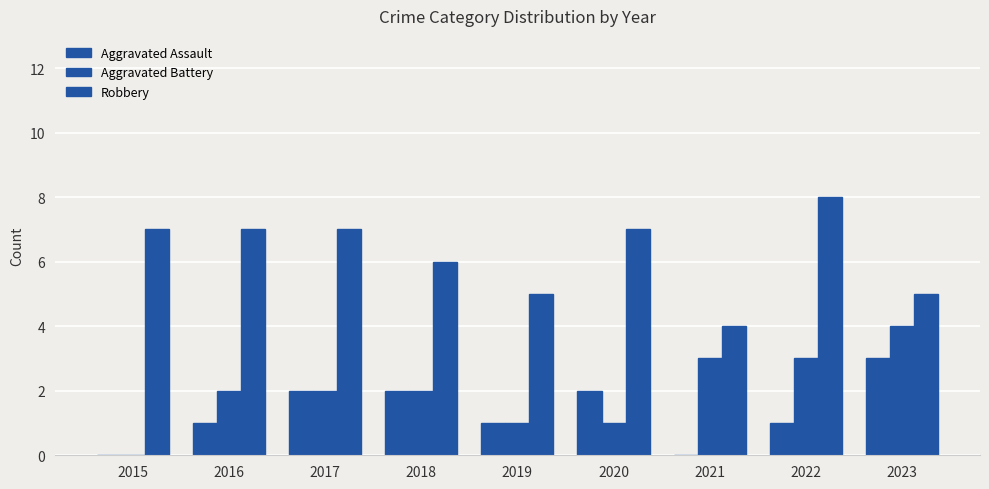

Which category has the lowest value across all series?

2015